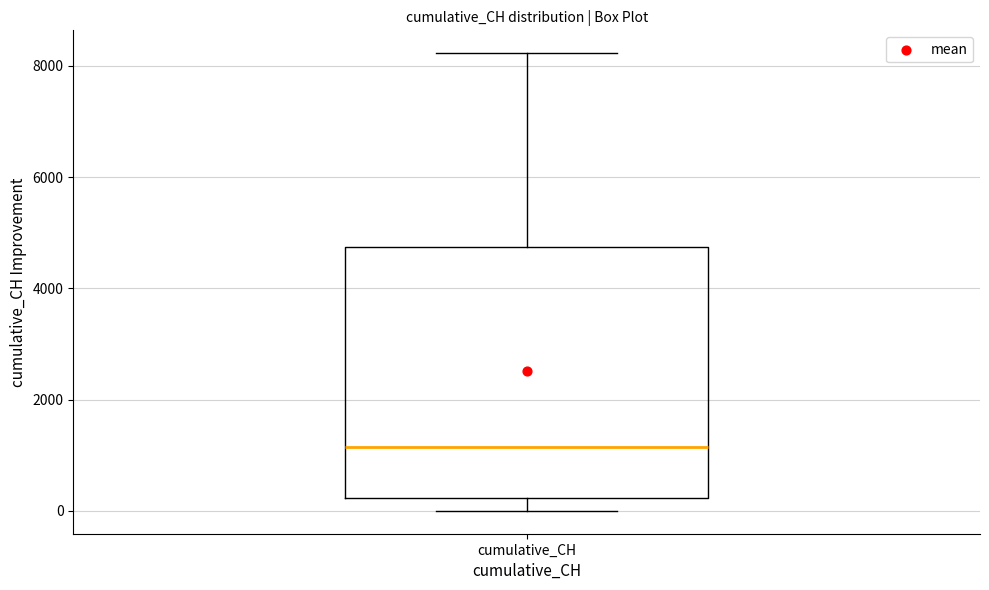

Read this box plot against the y-axis: the position of the median line, the range covered by the box, and the ends of both whiskers. The values are not printed on the chart, so give them approximately, as read against the axis.

median 1200, box 200 to 4800, whiskers 0 to 8200